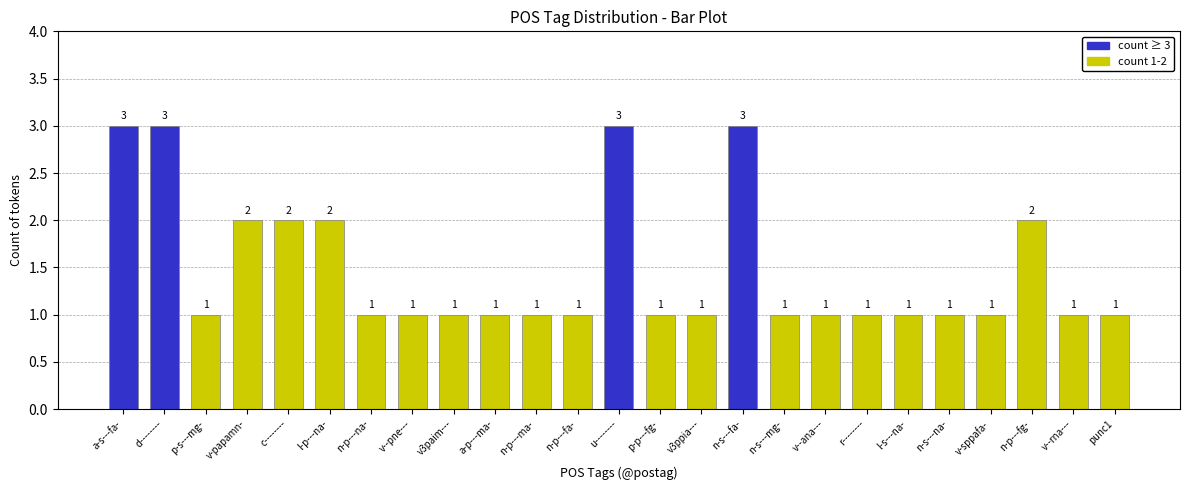

Are the bars grouped side by side (vs. stacked)?

No